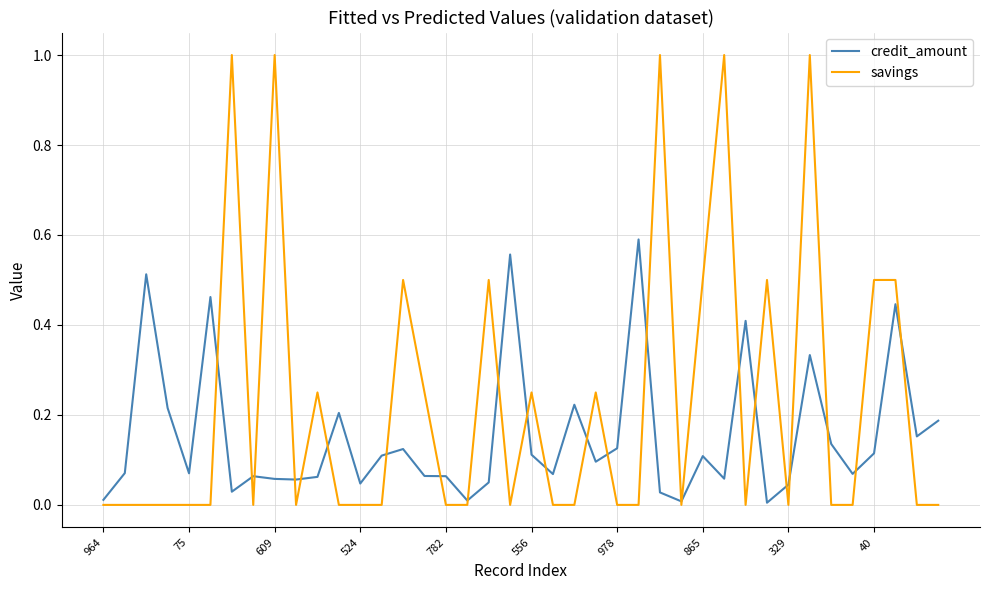

Which series has the largest range (max minus min)?

savings